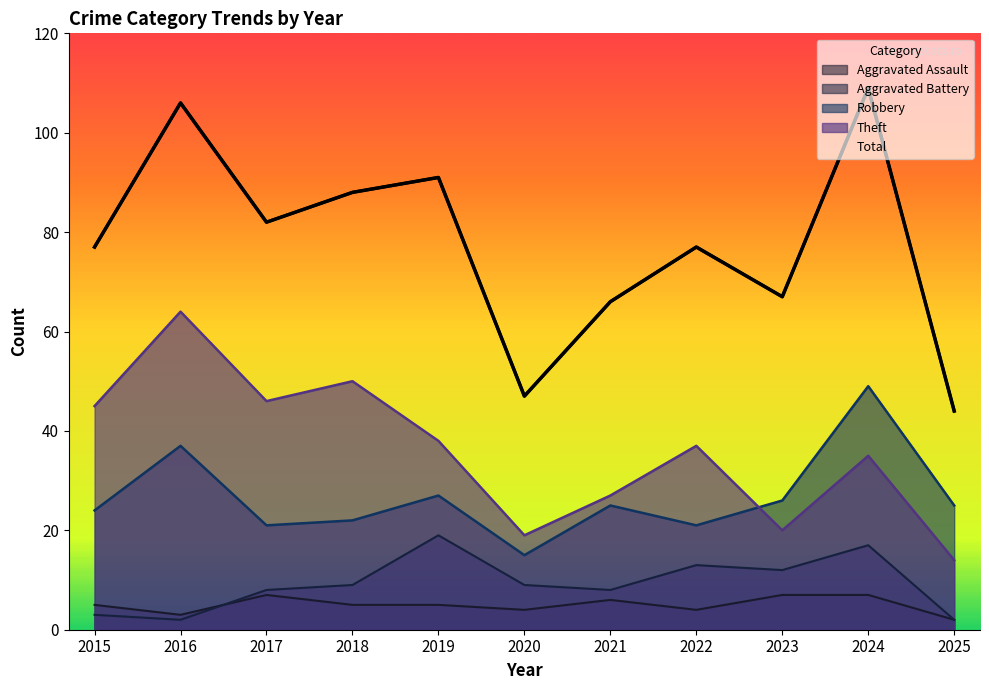

Reading left to right, extract all data points from this chart.

Aggravated Assault: 2015=5	2016=3	2017=7	2018=5	2019=5	2020=4	2021=6	2022=4	2023=7	2024=7	2025=2
Aggravated Battery: 2015=3	2016=2	2017=8	2018=9	2019=19	2020=9	2021=8	2022=13	2023=12	2024=17	2025=2
Robbery: 2015=24	2016=37	2017=21	2018=22	2019=27	2020=15	2021=25	2022=21	2023=26	2024=49	2025=25
Theft: 2015=45	2016=64	2017=46	2018=50	2019=38	2020=19	2021=27	2022=37	2023=20	2024=35	2025=14
Total: 2015=77	2016=106	2017=82	2018=88	2019=91	2020=47	2021=66	2022=77	2023=67	2024=109	2025=44